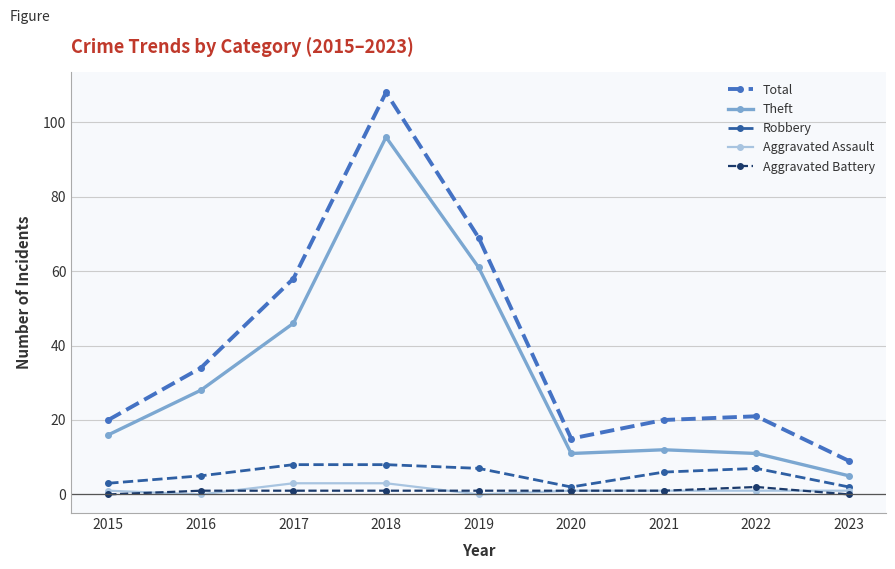

At which category does Total reach its first local peak?

2018